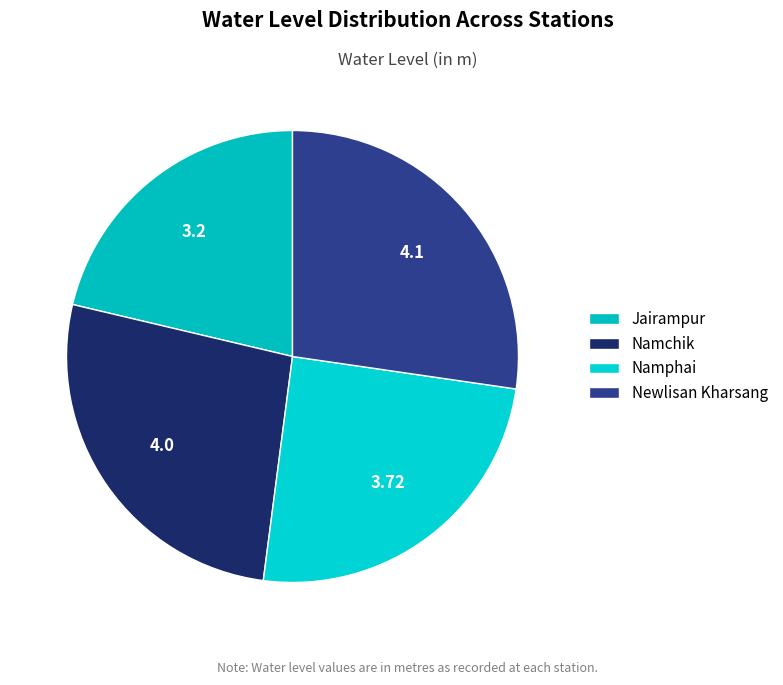

What percentage is the Namphai slice, to the nearest percent?

25%